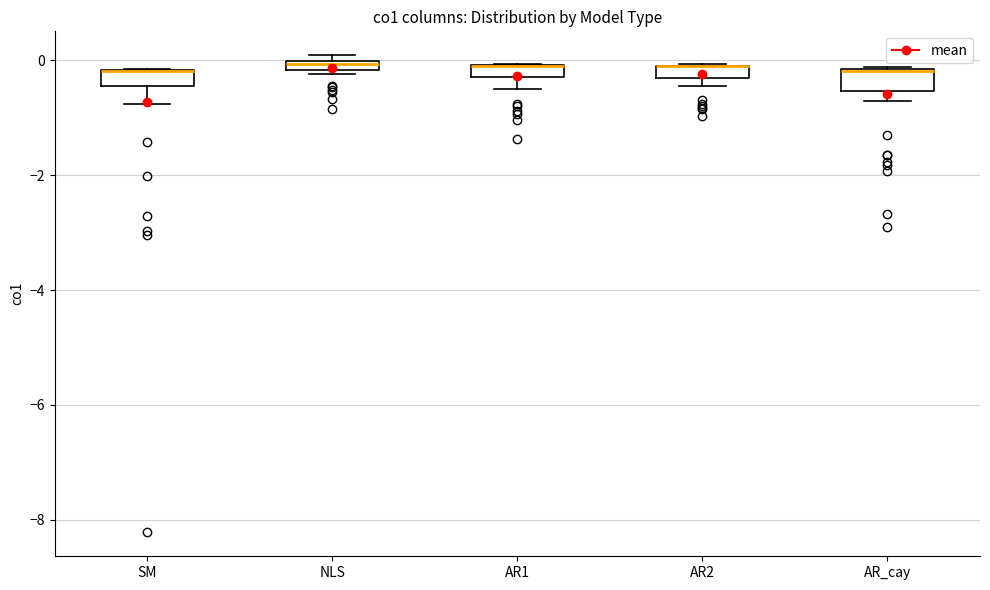

Where is the upper edge of the box for AR2 on the y-axis? The values are not printed on the chart, so give them approximately, as read against the axis.

0.0